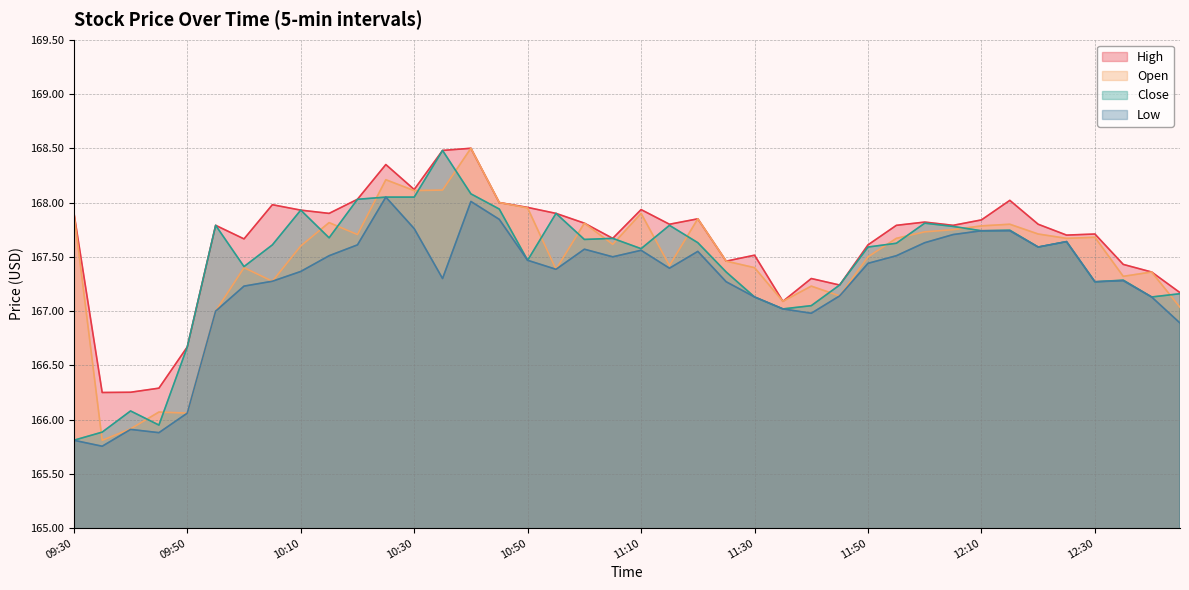

Reading left to right, what are all the values shown in this chart?

High: 167.9	166.2	166.3	166.3	166.7	167.8	167.7	168.0	167.9	167.9	168.0	168.3	168.1	168.5	168.5	168.0	168.0	167.9	167.8	167.7	167.9	167.8	167.8	167.5	167.5	167.1	167.3	167.2	167.6	167.8	167.8	167.8	167.8	168.0	167.8	167.7	167.7	167.4	167.4	167.2
Open: 167.9	165.8	165.9	166.1	166.1	167.0	167.4	167.3	167.6	167.8	167.7	168.2	168.1	168.1	168.5	168.0	167.9	167.4	167.8	167.6	167.9	167.4	167.8	167.5	167.4	167.1	167.2	167.1	167.5	167.7	167.7	167.8	167.8	167.8	167.7	167.7	167.7	167.3	167.4	167.0
Close: 165.8	165.9	166.1	165.9	166.7	167.8	167.4	167.6	167.9	167.7	168.0	168.1	168.1	168.5	168.1	167.9	167.5	167.9	167.7	167.7	167.6	167.8	167.6	167.4	167.1	167.0	167.1	167.2	167.6	167.6	167.8	167.8	167.7	167.7	167.6	167.6	167.3	167.3	167.1	167.2
Low: 165.8	165.8	165.9	165.9	166.1	167.0	167.2	167.3	167.4	167.5	167.6	168.1	167.8	167.3	168.0	167.8	167.5	167.4	167.6	167.5	167.6	167.4	167.6	167.3	167.1	167.0	167.0	167.1	167.4	167.5	167.6	167.7	167.7	167.7	167.6	167.6	167.3	167.3	167.1	166.9